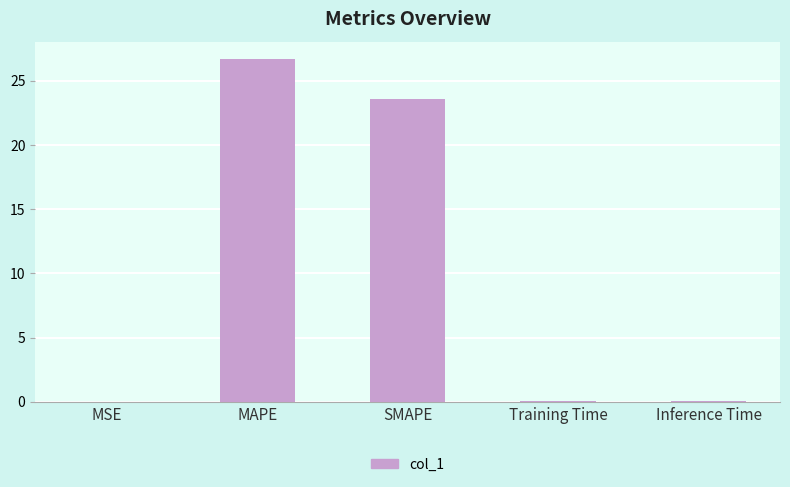

What is the difference between the values at Inference Time and MSE?

0.1